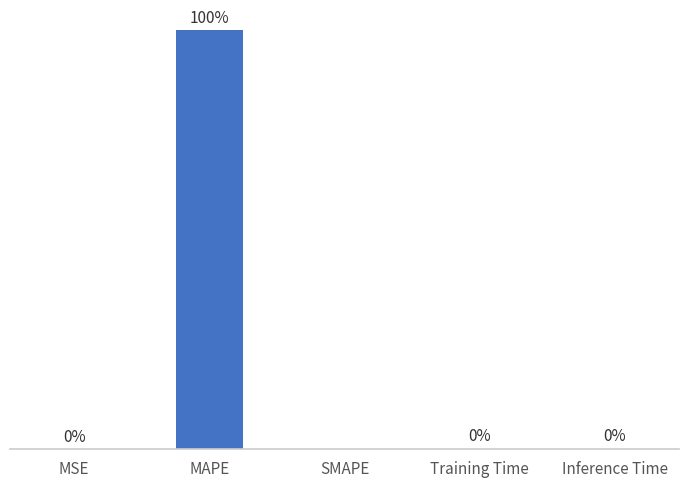

Are the bars grouped side by side (vs. stacked)?

No